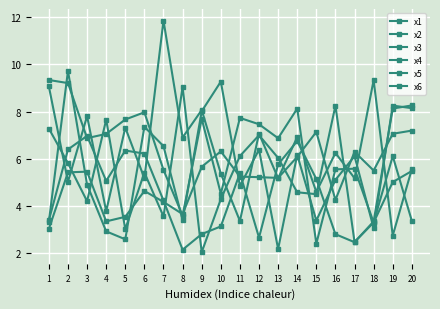

What is the difference between the second highest and second lowest values in the x6 series?

5.8